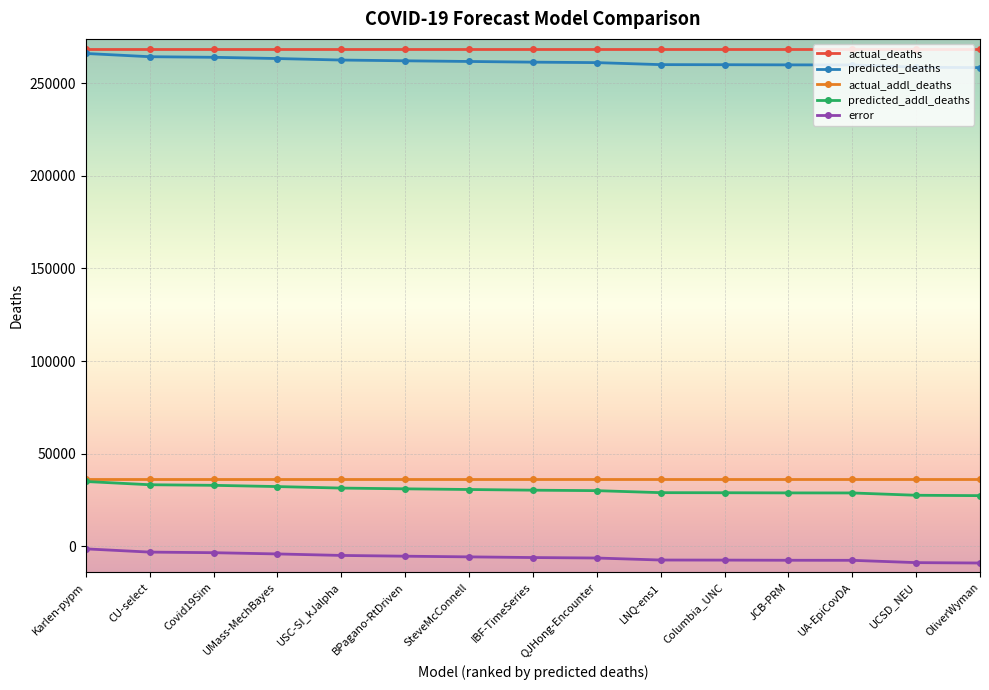

What is the highest value of the error series?

-1363.7